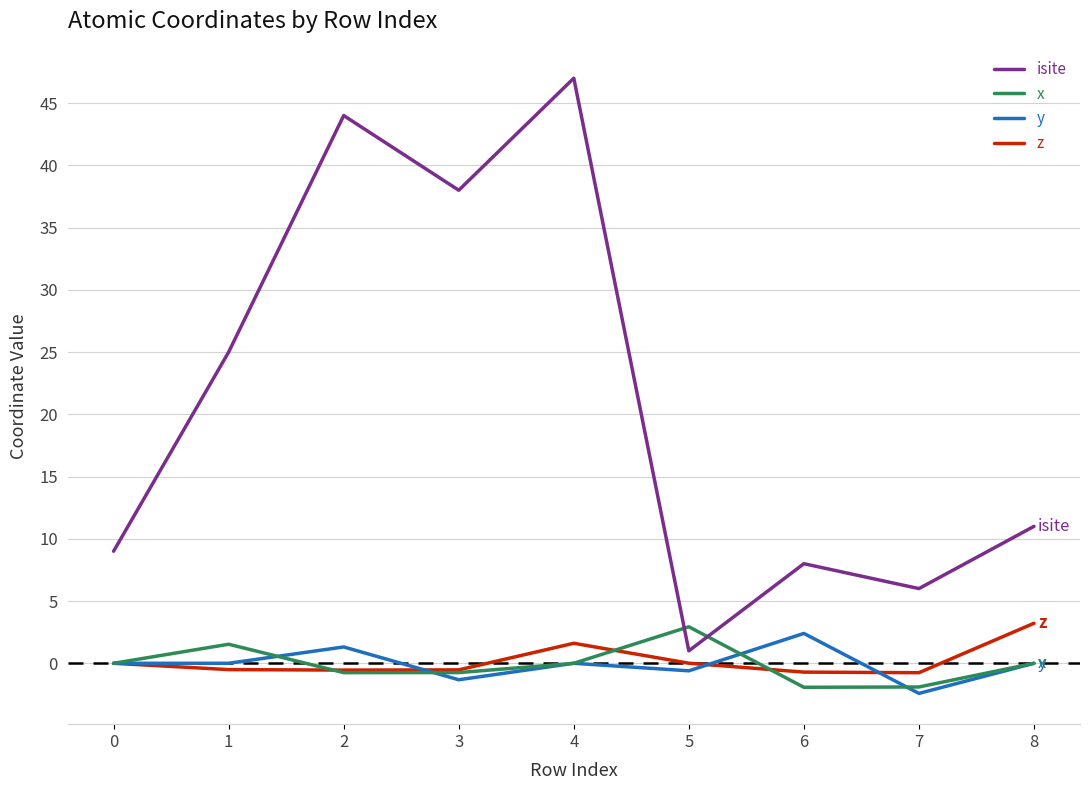

True or false: isite and x cross at least once.

True